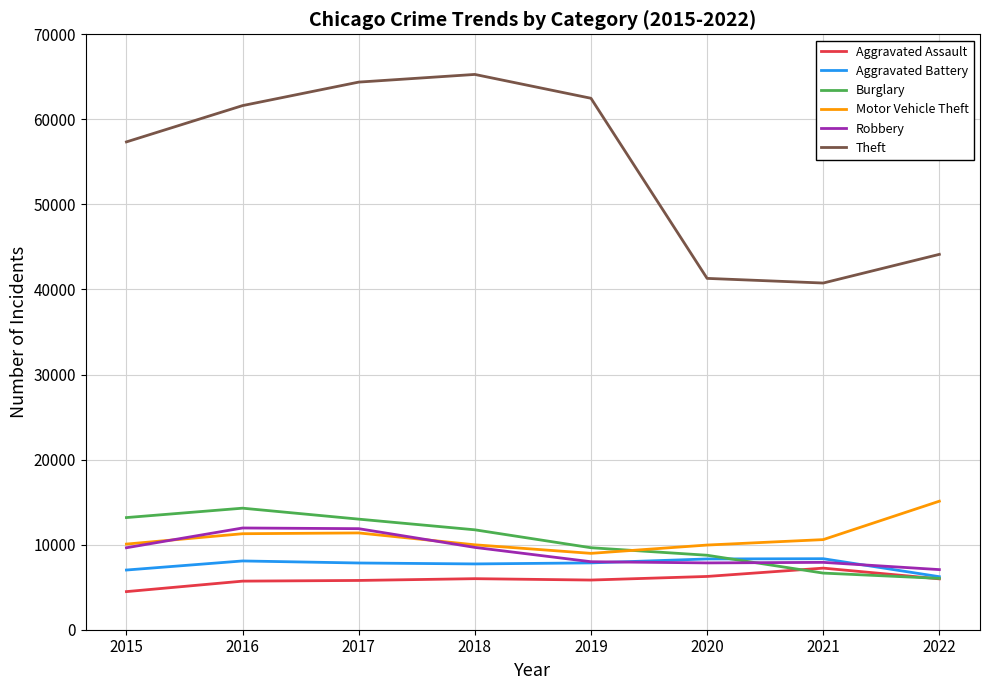

What is the sum of the Motor Vehicle Theft values at 2022 and 2020?

25066